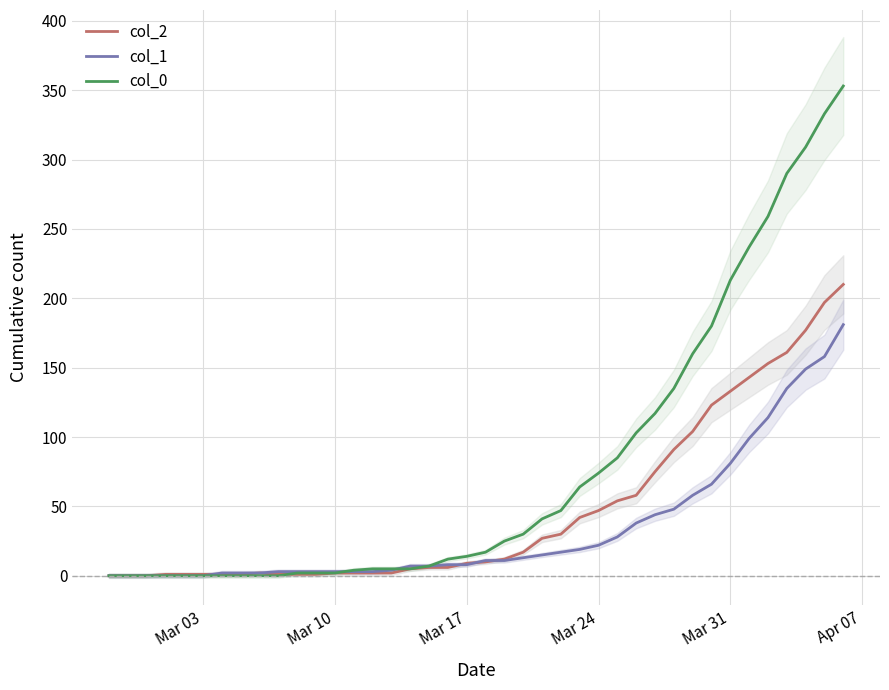

How many values in the col_2 series are below 10?

20